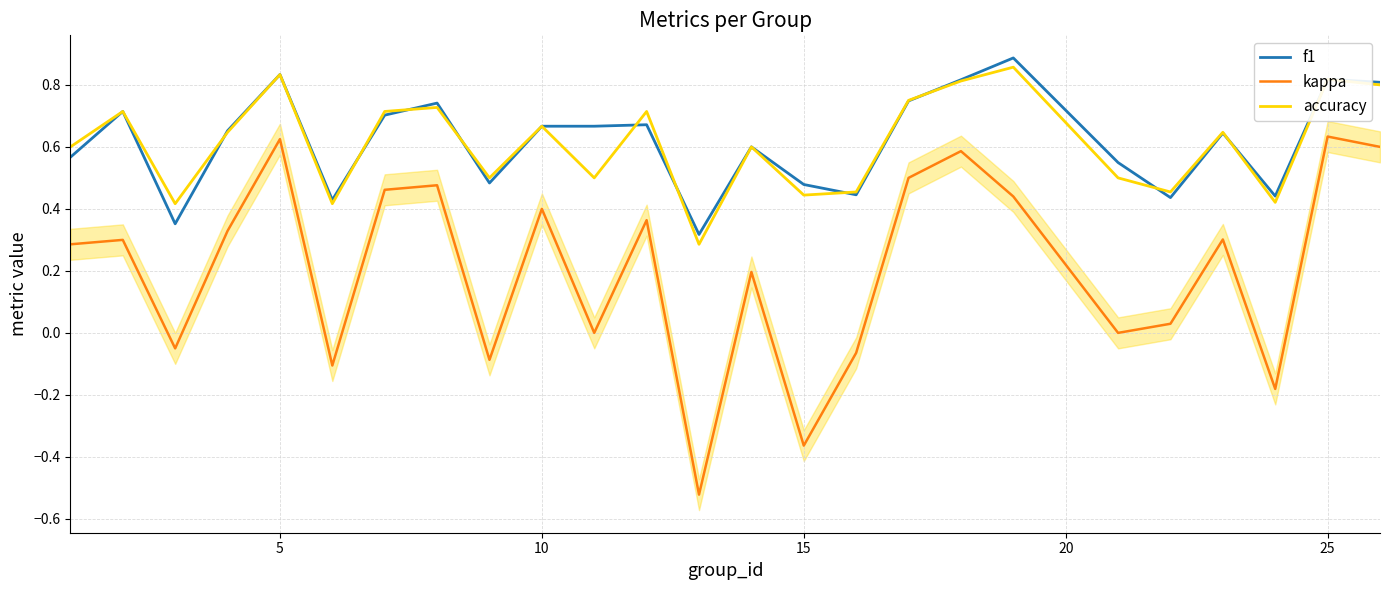

True or false: kappa and f1 cross at least once.

False